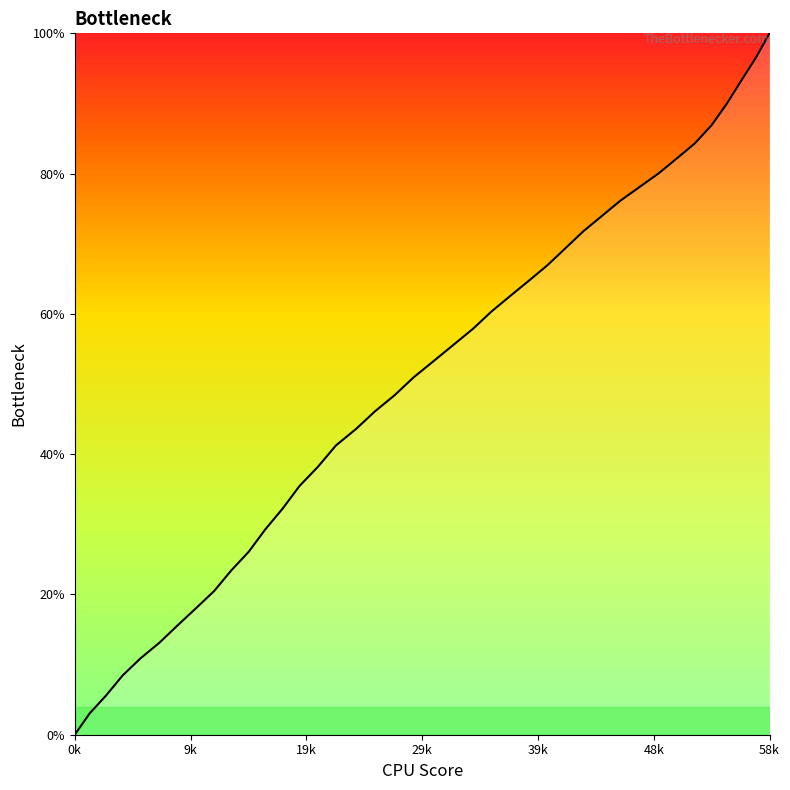

Does the chart display data point markers on the line(s)?

No